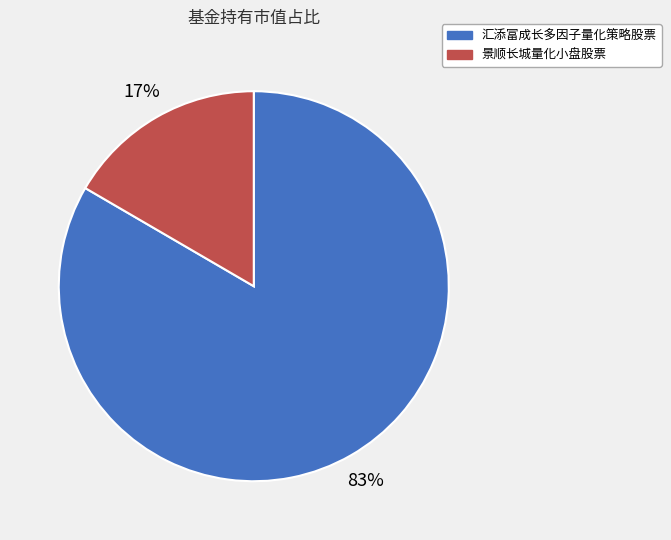

Is it true that 景顺长城量化小盘股票 is 17% of the pie?

True